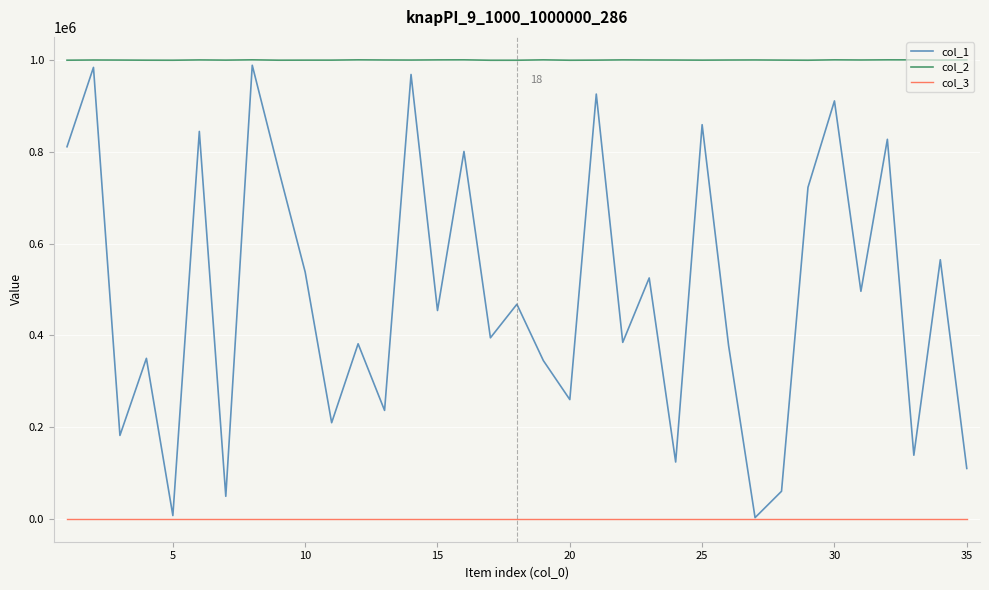

Rank the series by their average value, from lowest to highest.

col_3, col_1, col_2